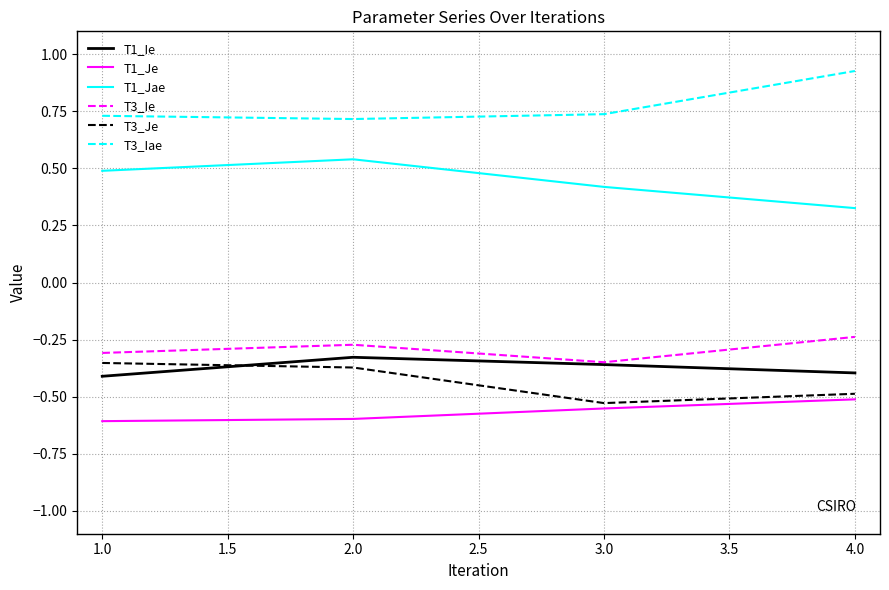

What position from the left is 4.0?

4